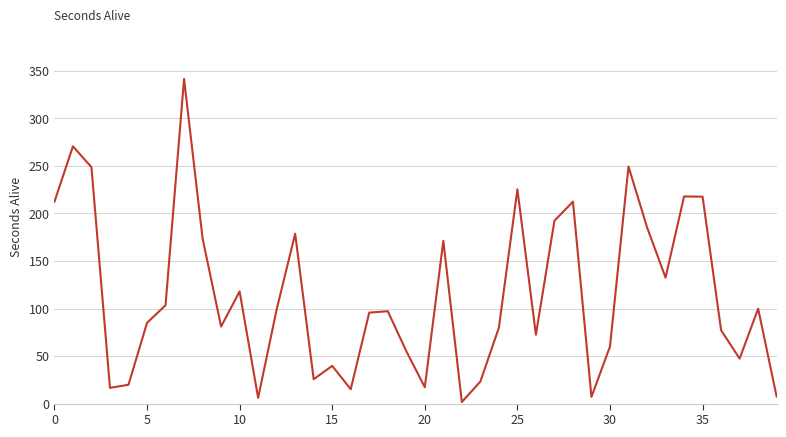

What is the greatest value displayed?

341.4